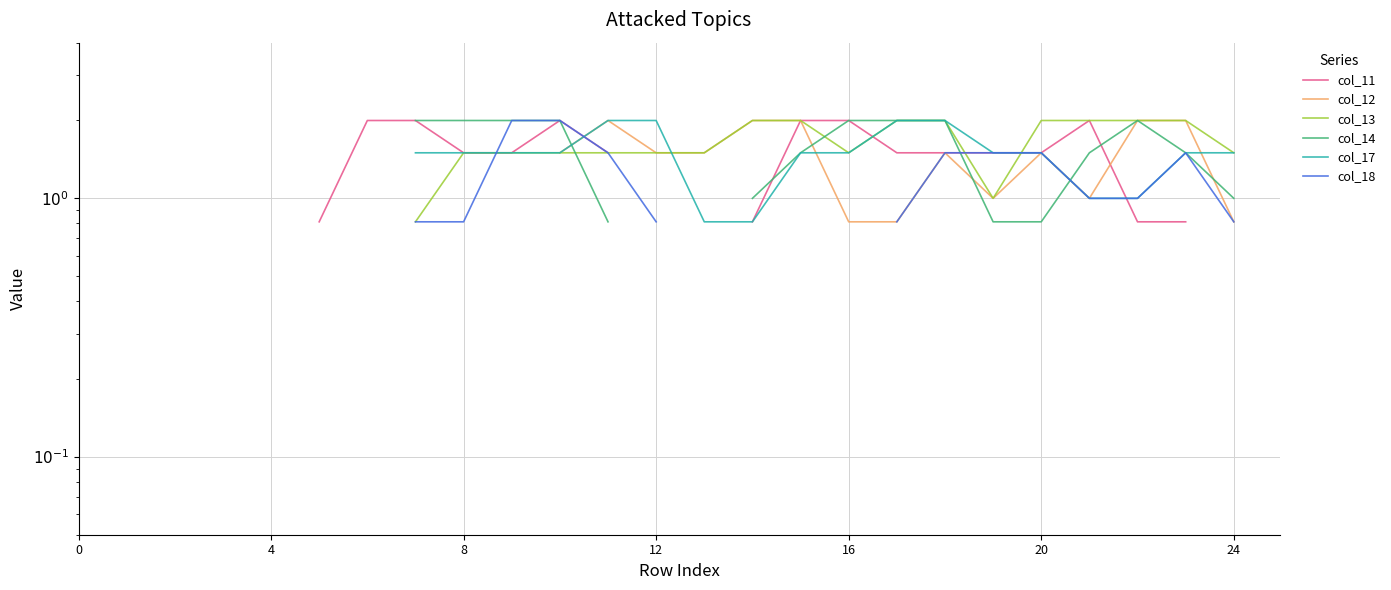

What is the total value across all series at 7?

7.9